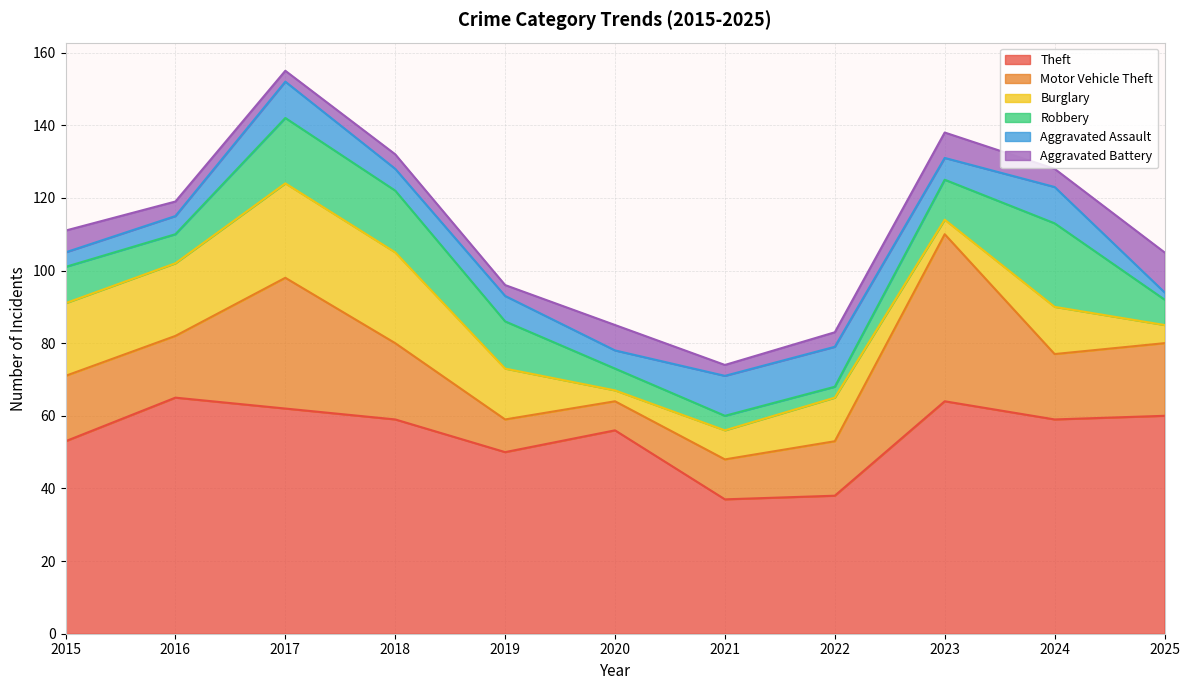

How many intersections are there between Robbery and Aggravated Battery?

5